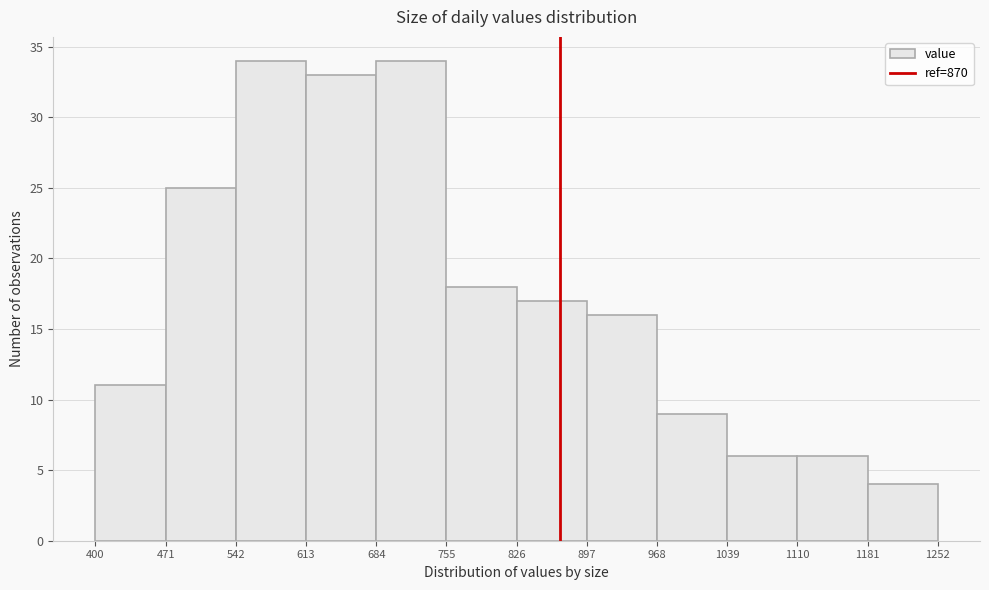

Reading left to right, list every bar in this chart as the range it spans on the x-axis followed by its height. The values are not printed on the chart, so give them approximately, as read against the axis.

400 to 471: 11
471 to 542: 25
542 to 613: 34
613 to 684: 33
684 to 755: 34
755 to 826: 18
826 to 897: 17
897 to 968: 16
968 to 1039: 9
1039 to 1110: 6
1110 to 1181: 6
1181 to 1252: 4